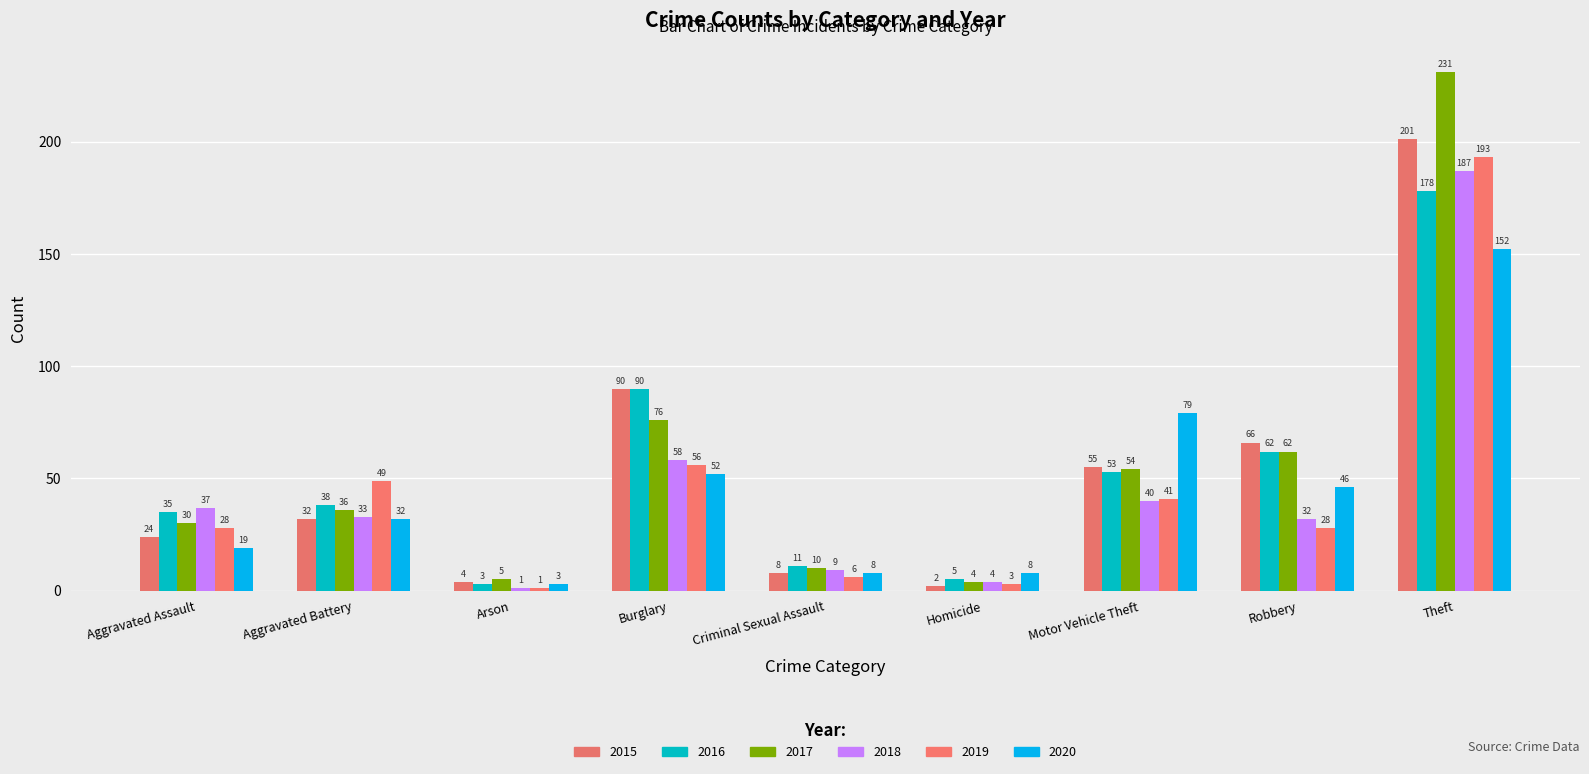

Which category has the lowest value in the 2018 series?

Arson